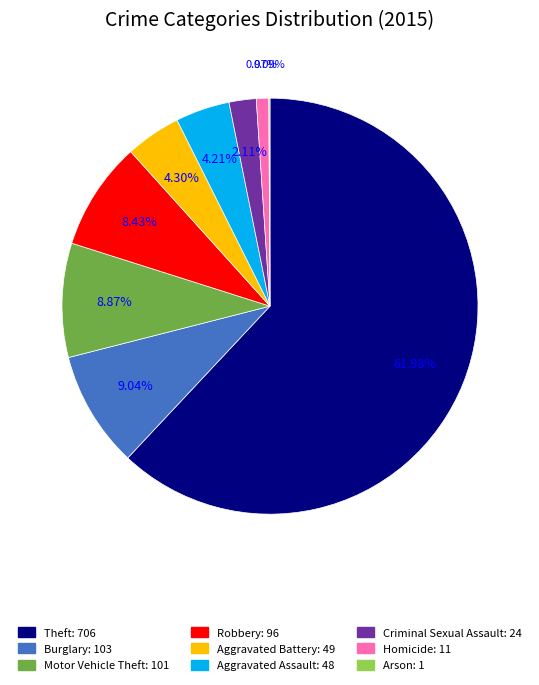

What is the largest slice in the pie chart?

Theft